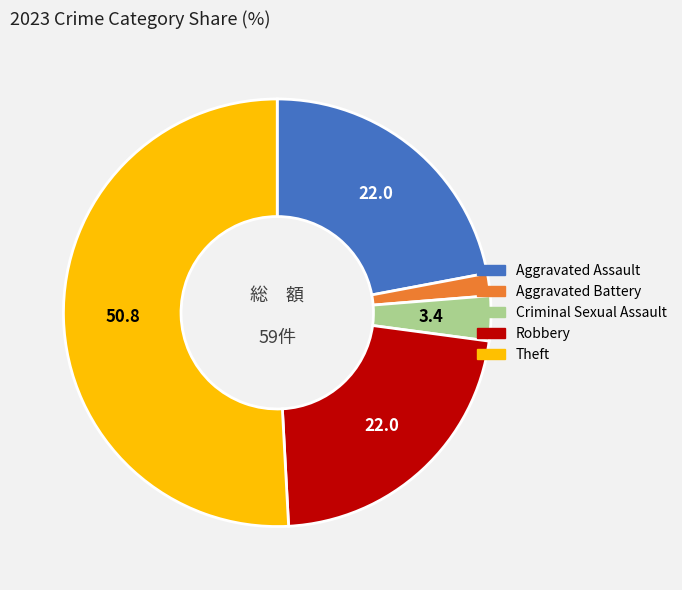

How many slices are in this pie chart?

5